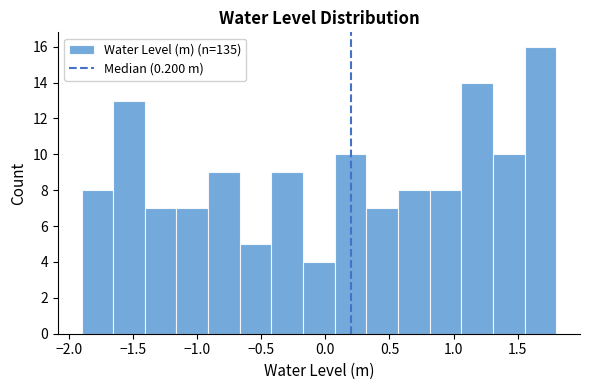

Reading left to right, transcribe this chart: for each bar, give the range it covers on the x-axis and its height. Neither the bar edges nor the heights are printed on the chart, so give them approximately, as read against the axes.

-1.90 to -1.65: 8
-1.65 to -1.40: 13
-1.40 to -1.15: 7
-1.15 to -0.90: 7
-0.90 to -0.65: 9
-0.65 to -0.40: 5
-0.40 to -0.15: 9
-0.15 to 0.05: 4
0.05 to 0.30: 10
0.30 to 0.55: 7
0.55 to 0.80: 8
0.80 to 1.05: 8
1.05 to 1.30: 14
1.30 to 1.55: 10
1.55 to 1.80: 16